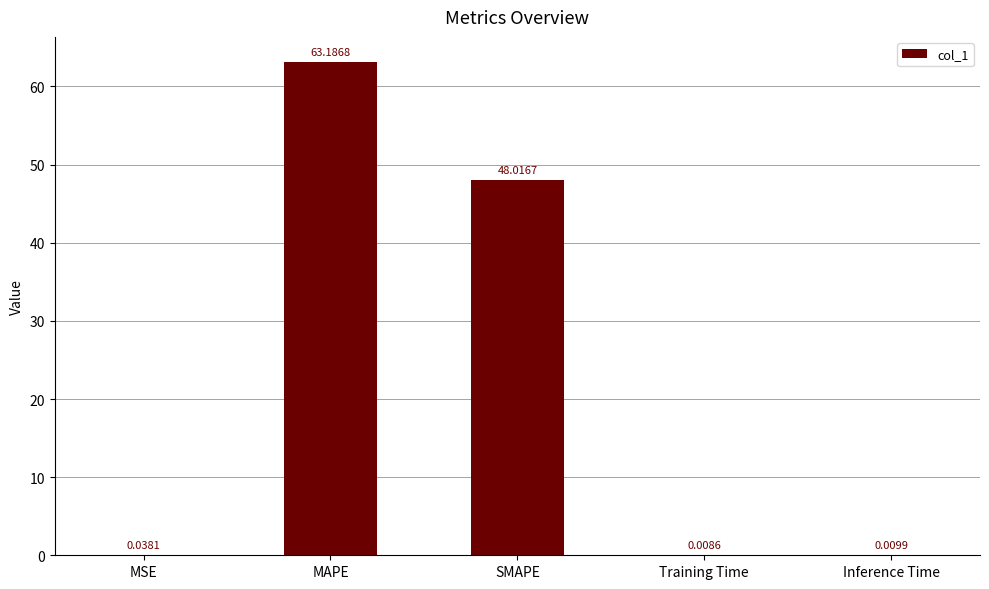

What is the average value?

22.3